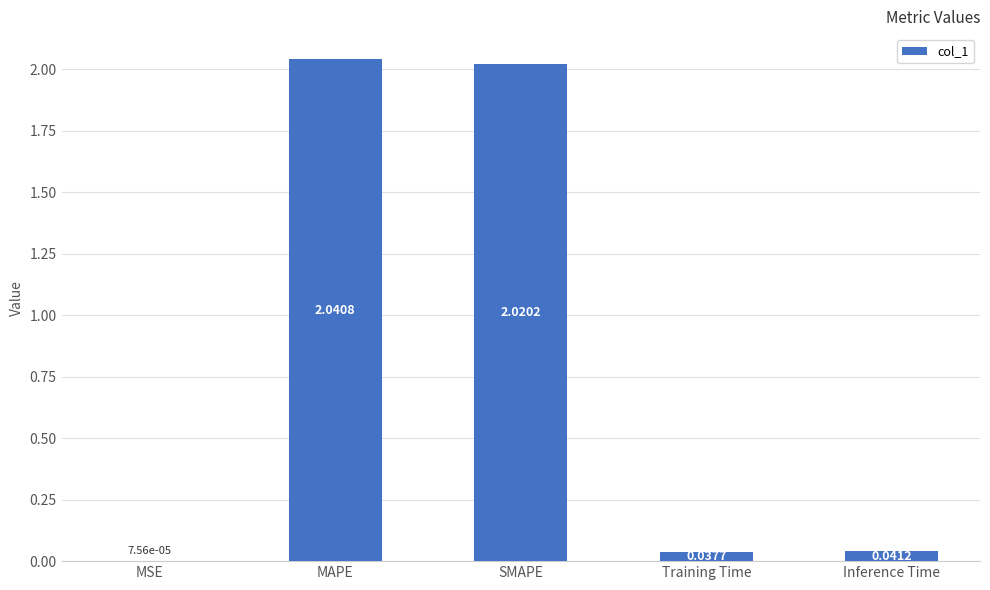

Which category has the highest value across all series?

MAPE